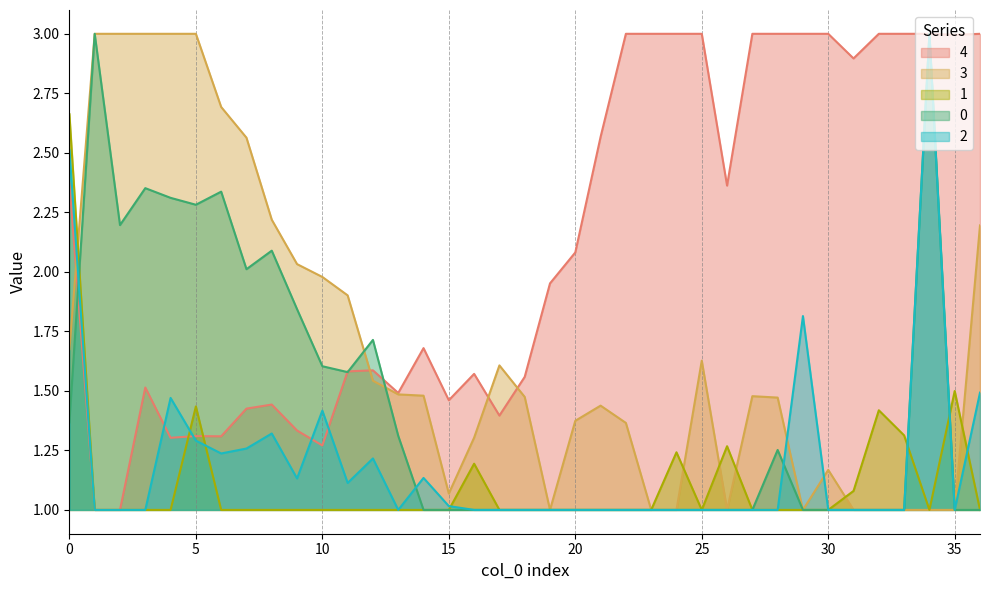

How many data points in 4 are above 1?

35